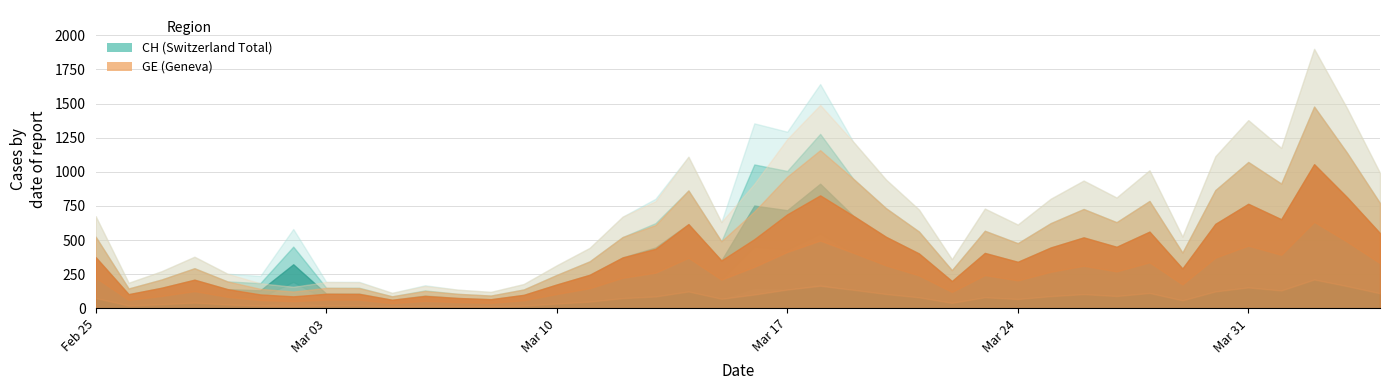

What is the label of the 5th point from the right?

2020-03-31